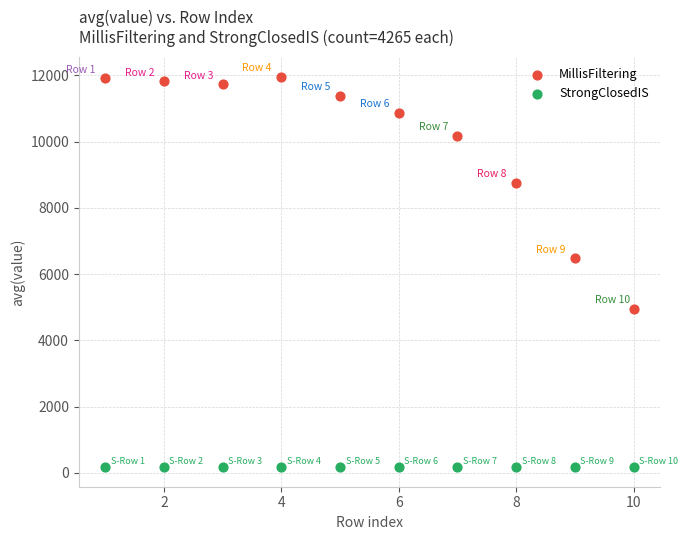

In the MillisFiltering series, what Y value is closest to 8459?

8763.9